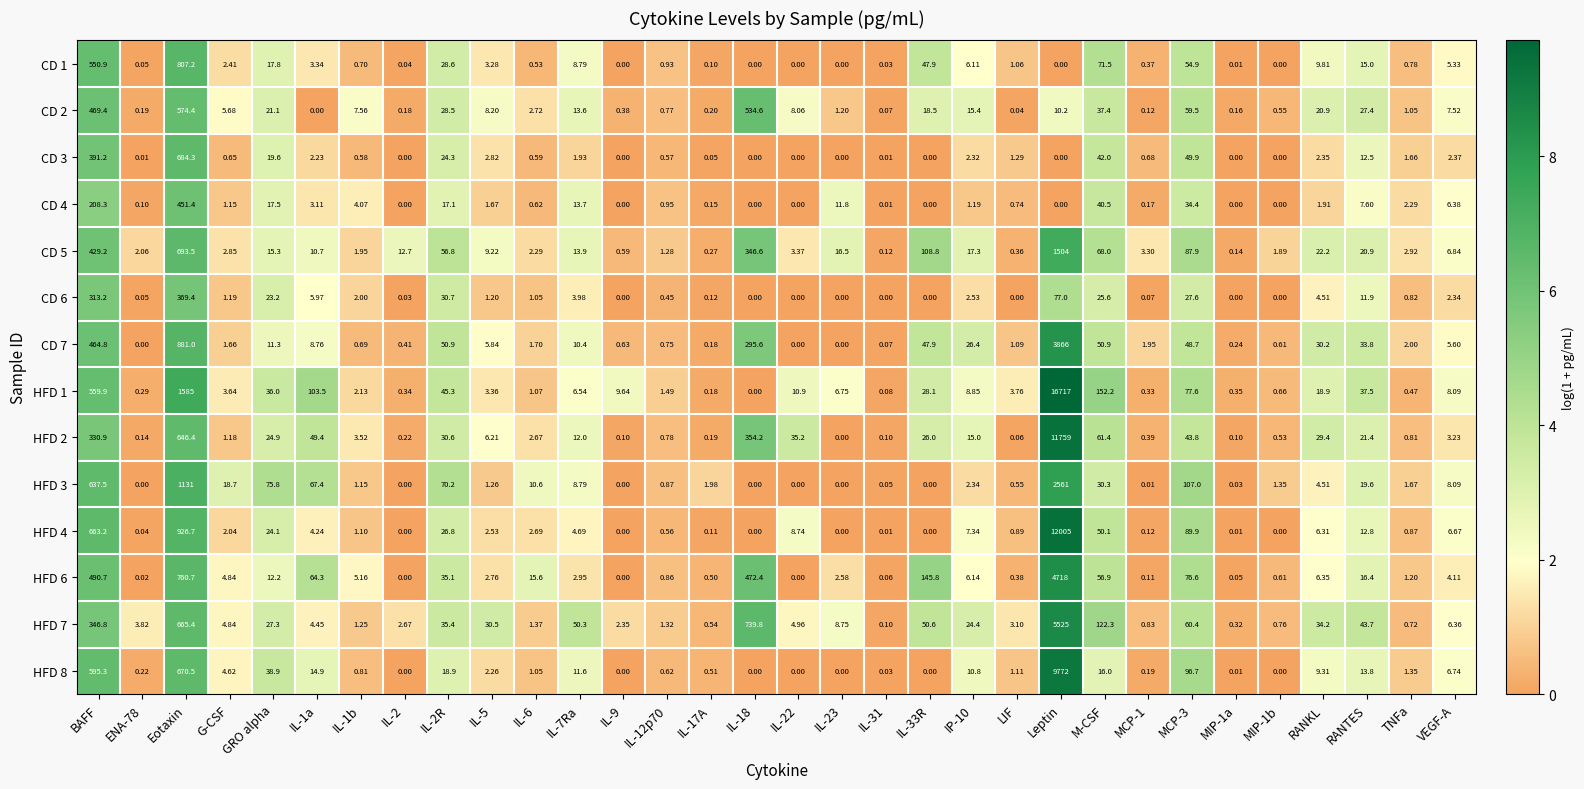

What is the spread (max minus min) of values at IL-5?

29.3